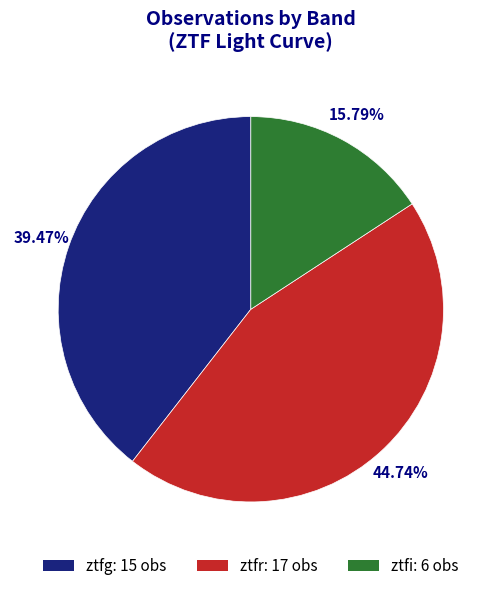

What is the ratio of the value at ztfr: 17 obs to the value at ztfg: 15 obs?

1.1